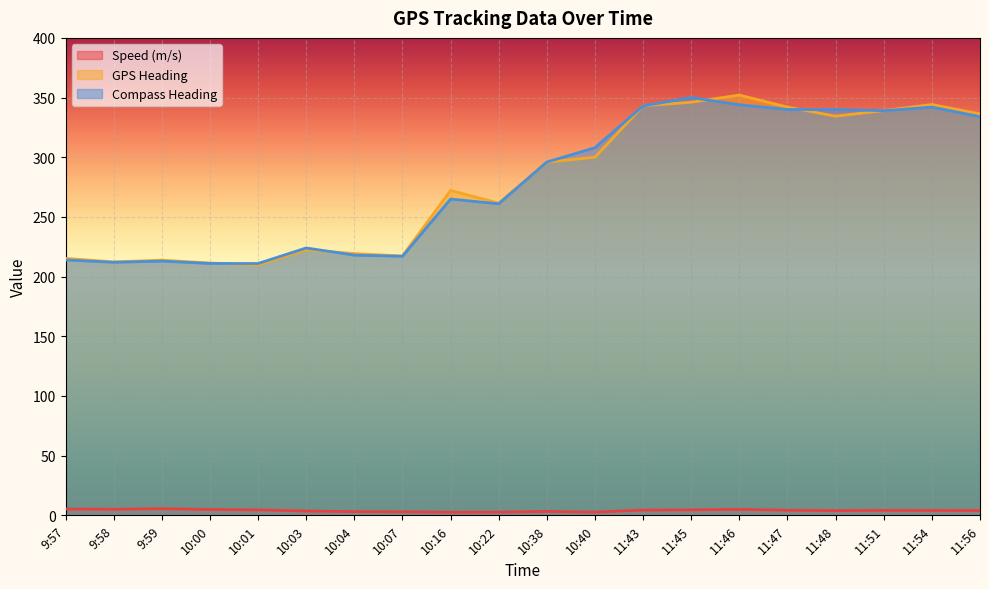

The value of Compass Heading at 10:22 is 261.0. True or false?

True